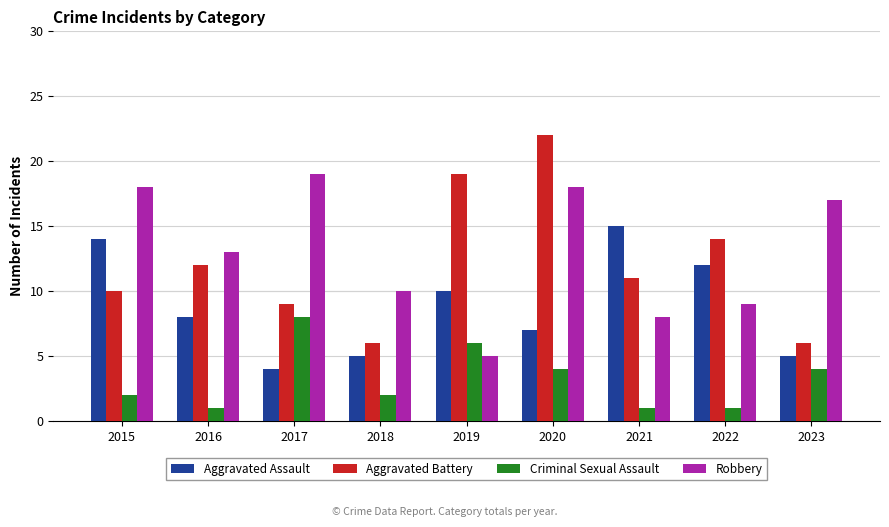

What is the maximum value for Robbery?

19